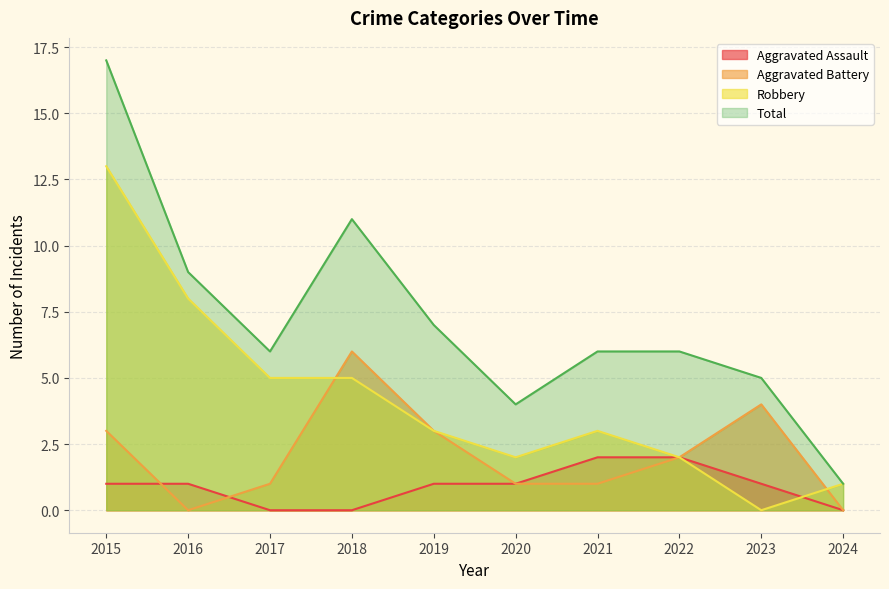

Is it true that Aggravated Battery equals 1 at 2017?

True